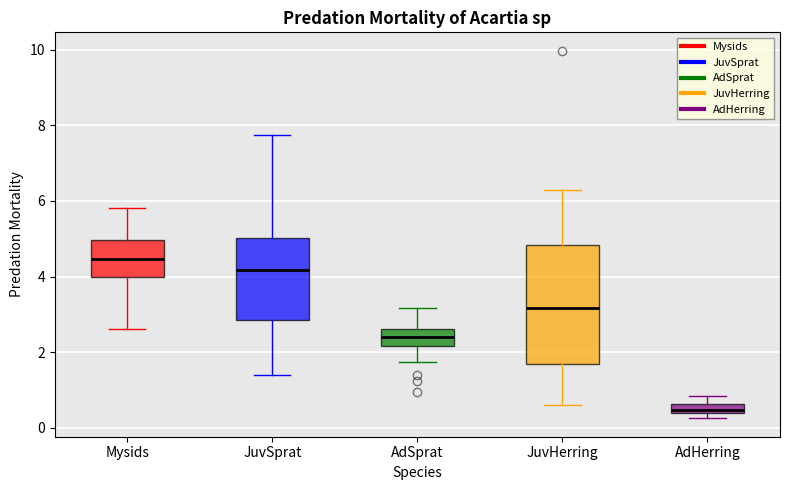

Where is the upper edge of the box for AdHerring on the y-axis? The values are not printed on the chart, so give them approximately, as read against the axis.

0.6